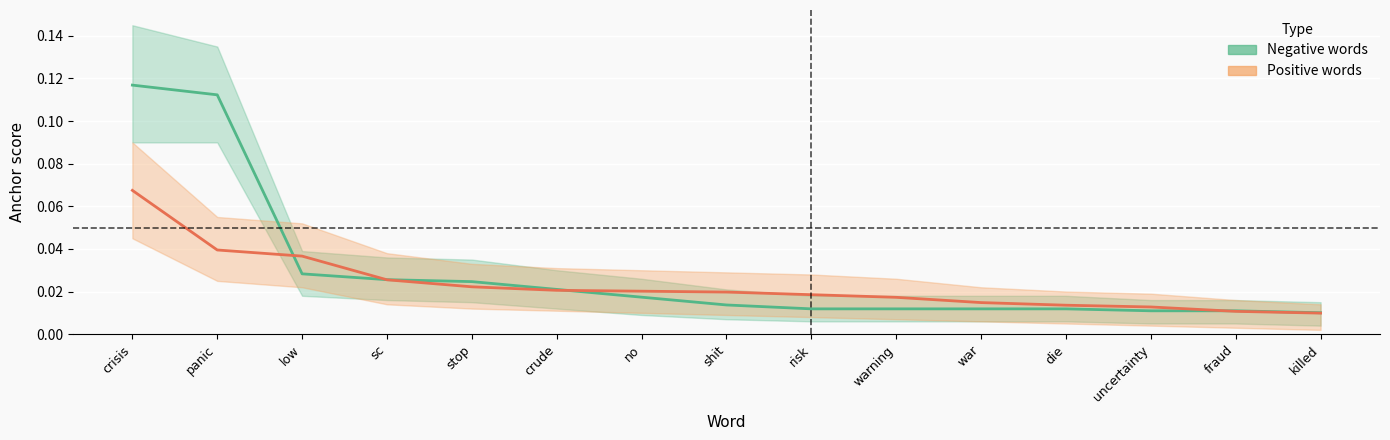

What is the sum of all Negative words values?

0.4